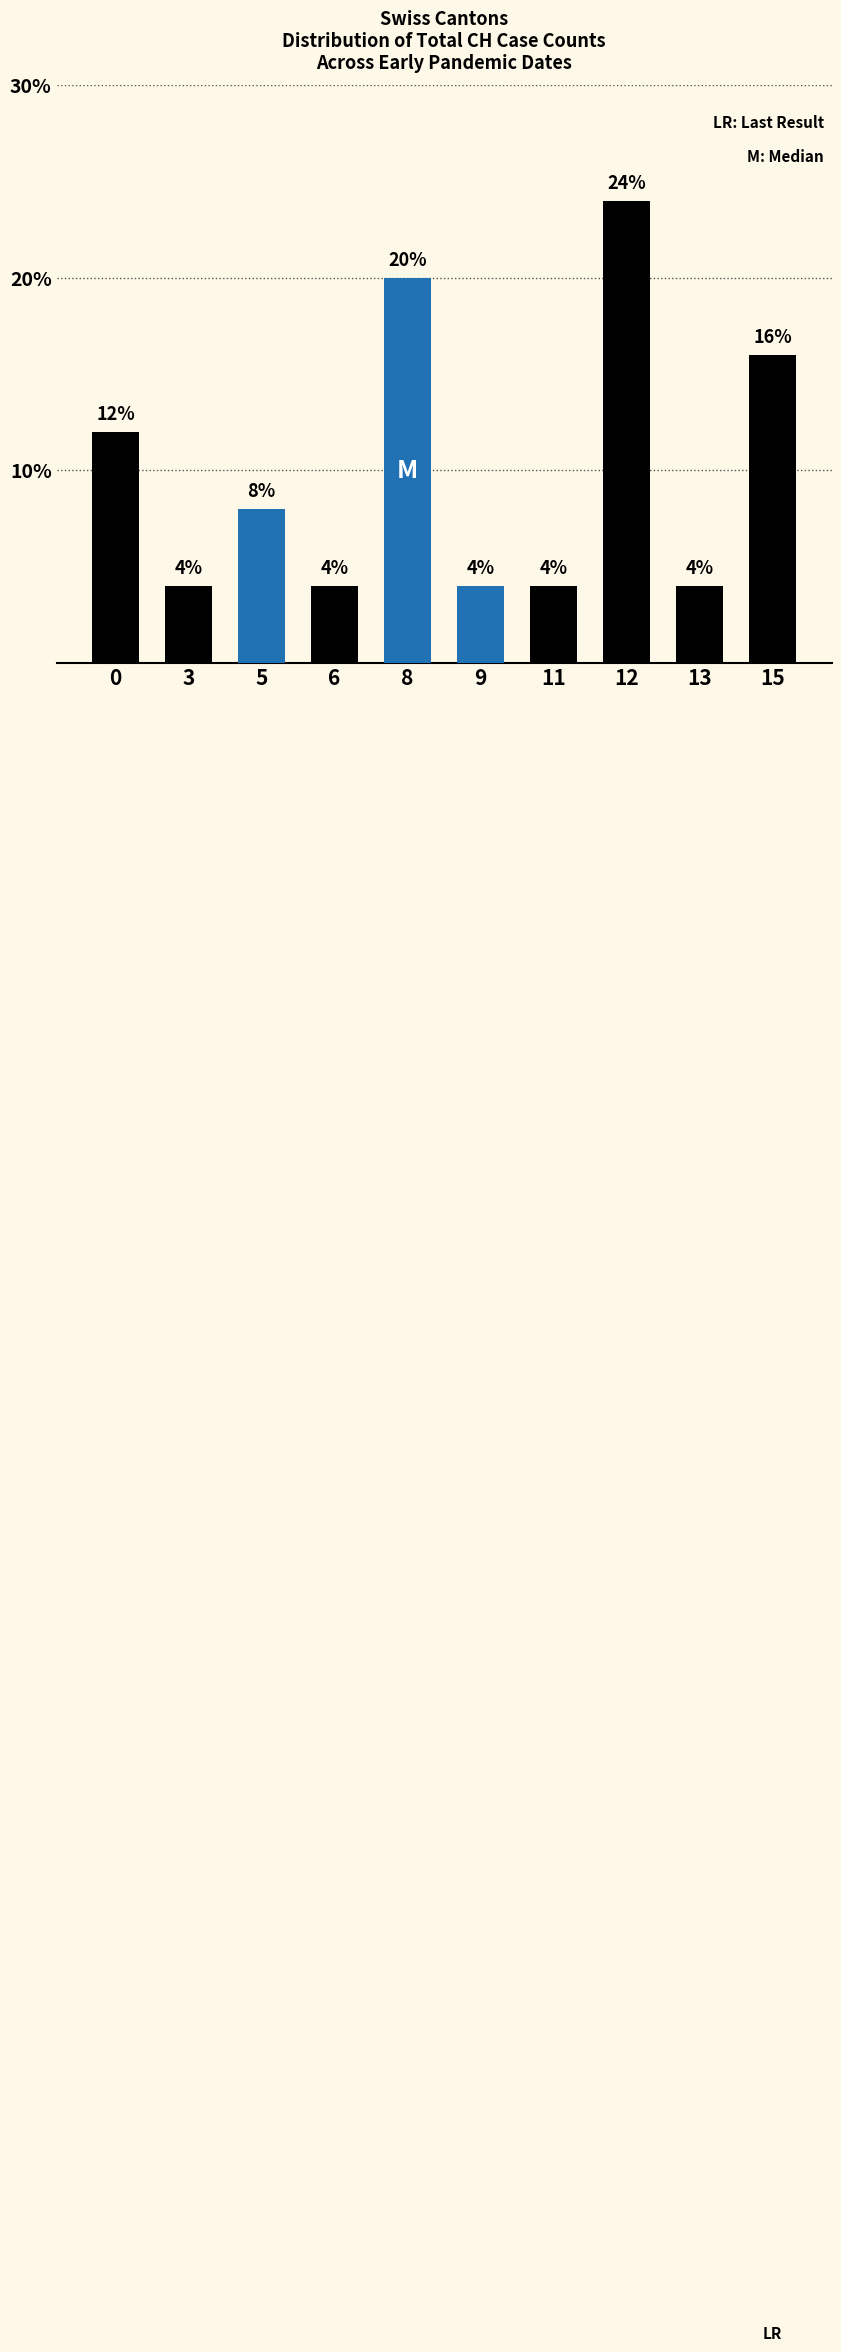

What is the average value?

10